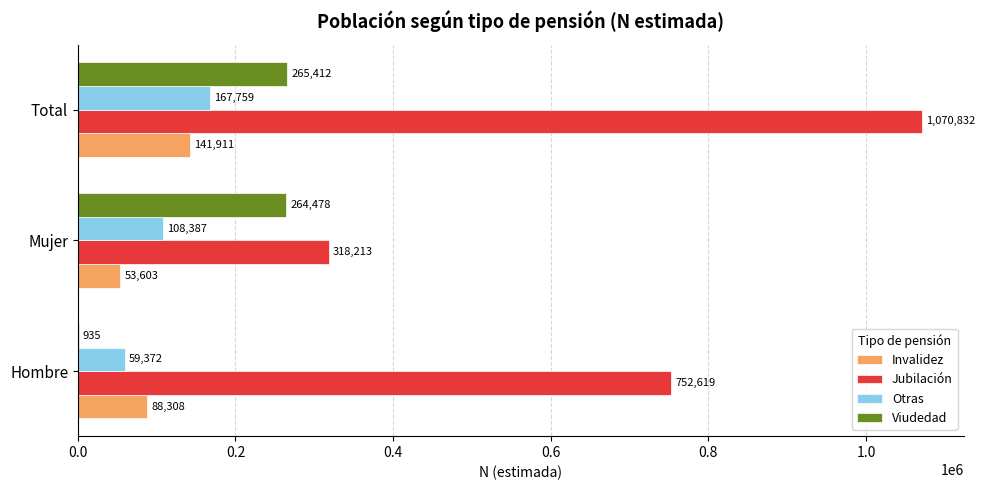

Is the value of Viudedad at Mujer greater than the value of Jubilación at Hombre?

No